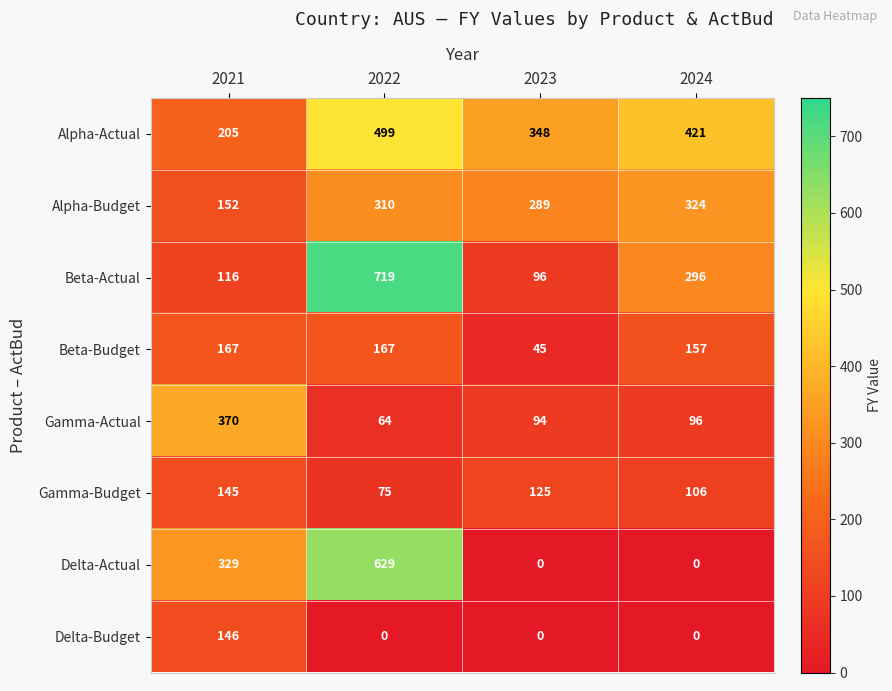

Which series has the largest total across all categories?

Alpha-Actual